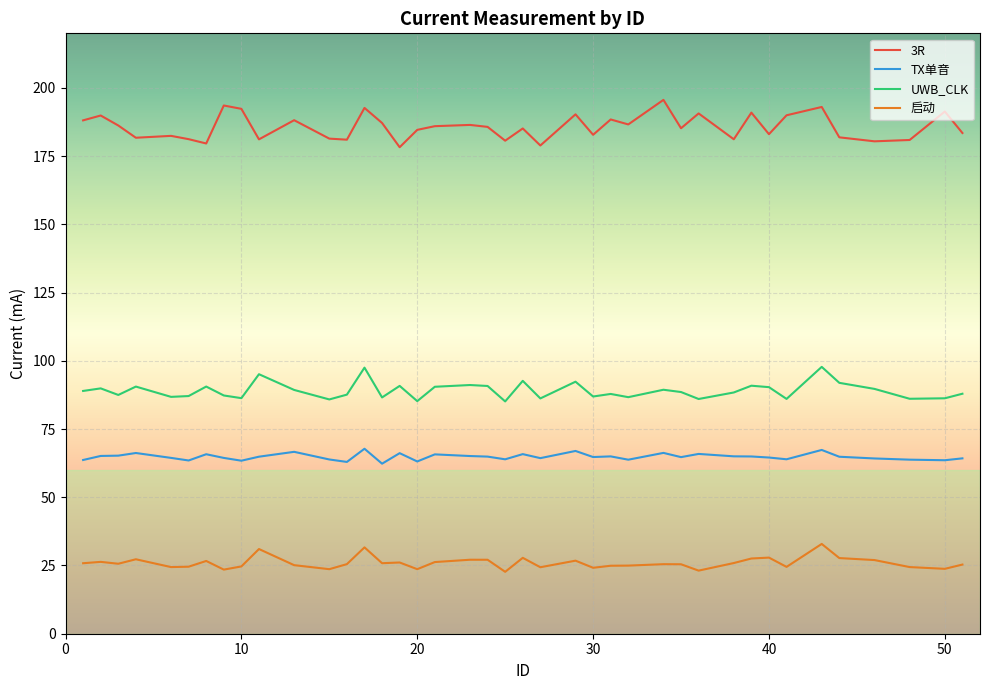

How many lines are shown in the chart?

4